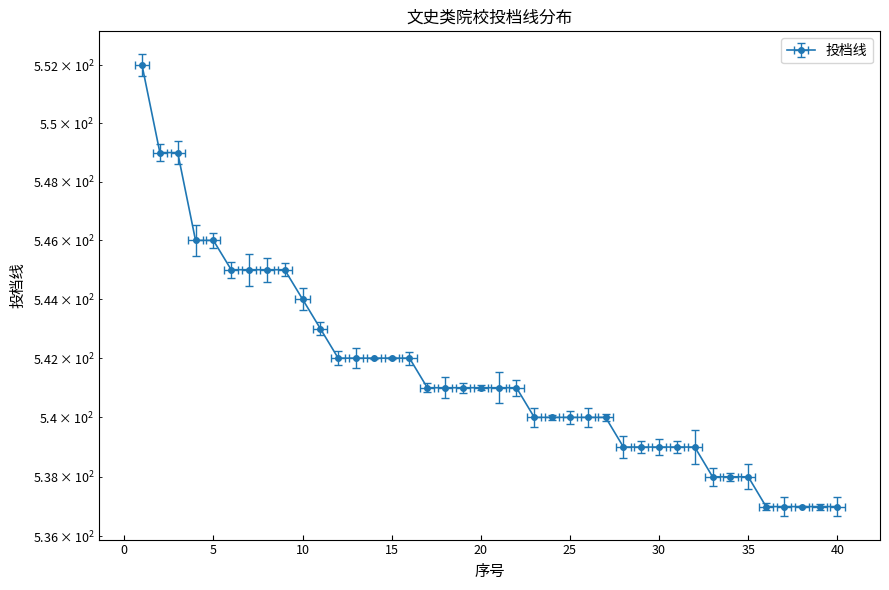

True or false: the data shows 537 at 40.

True